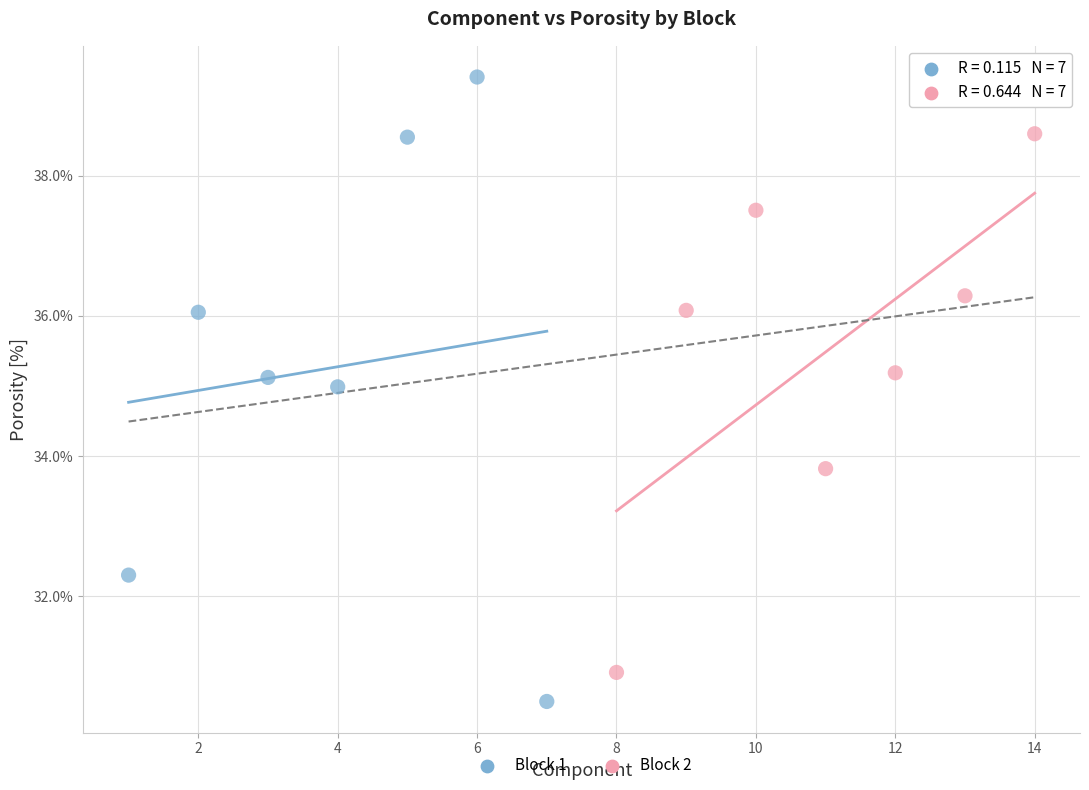

Which series has the largest Y range (max minus min)?

Block 1